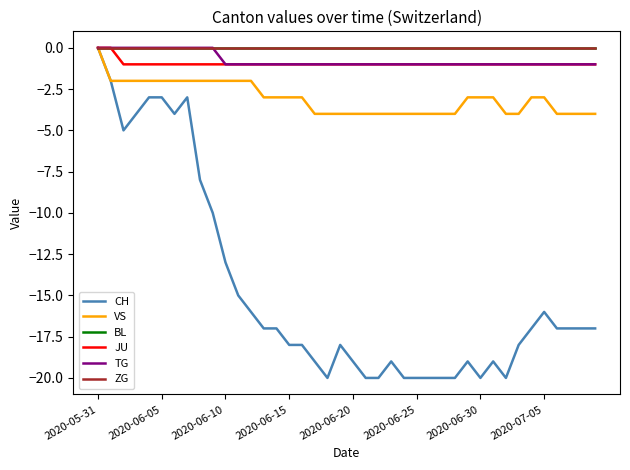

How many categories are shown in the chart?

40